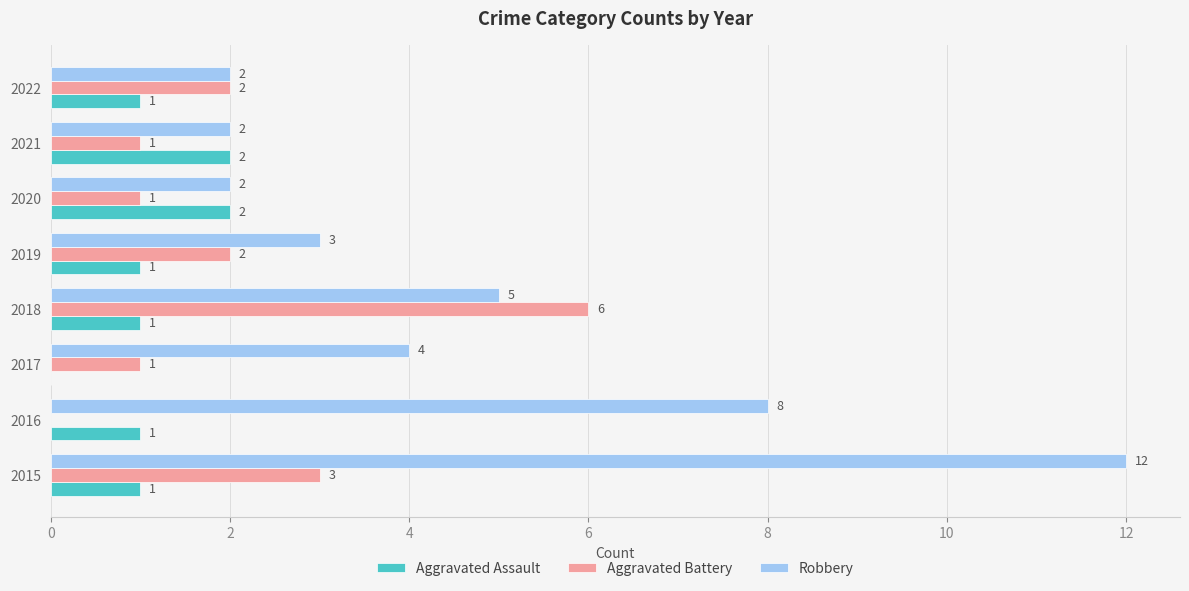

What is the approximate value of Robbery at 2017?

4